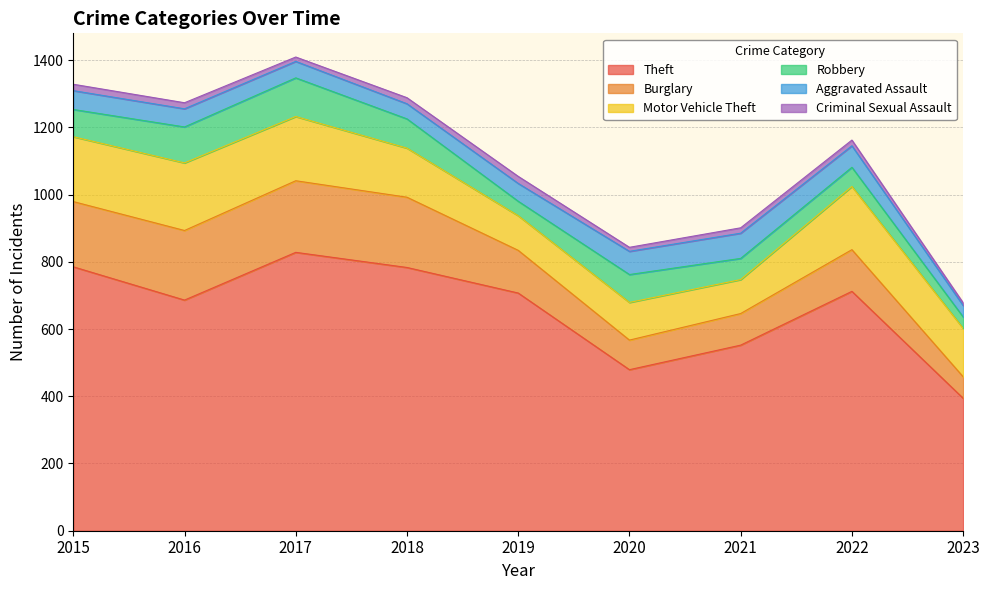

True or false: Burglary and Aggravated Assault intersect in this chart.

False